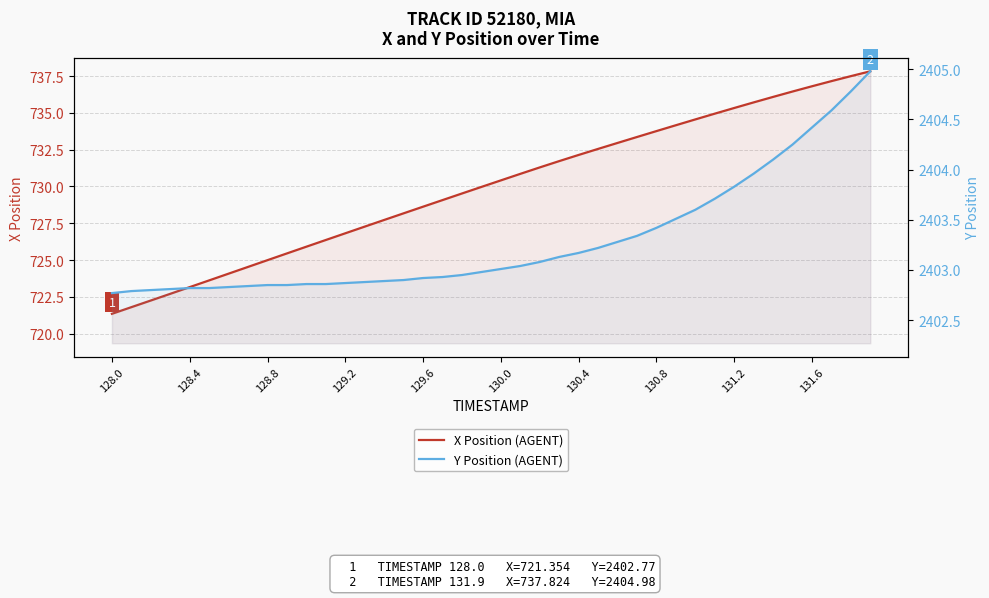

Which category has the lowest value across all series?

128.0